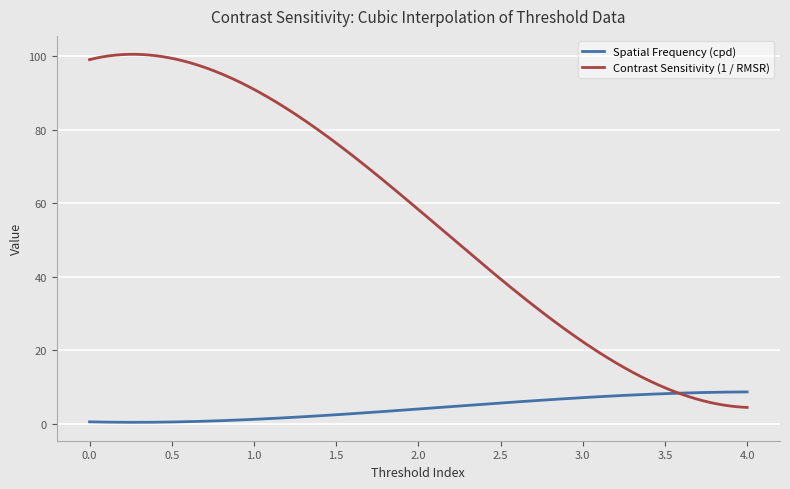

What is the highest value of the Contrast Sensitivity (1 / RMSR) series?

100.5